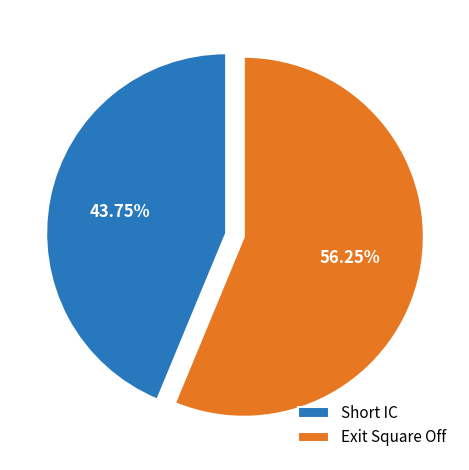

What percentage is the Exit Square Off slice, to the nearest percent?

56%